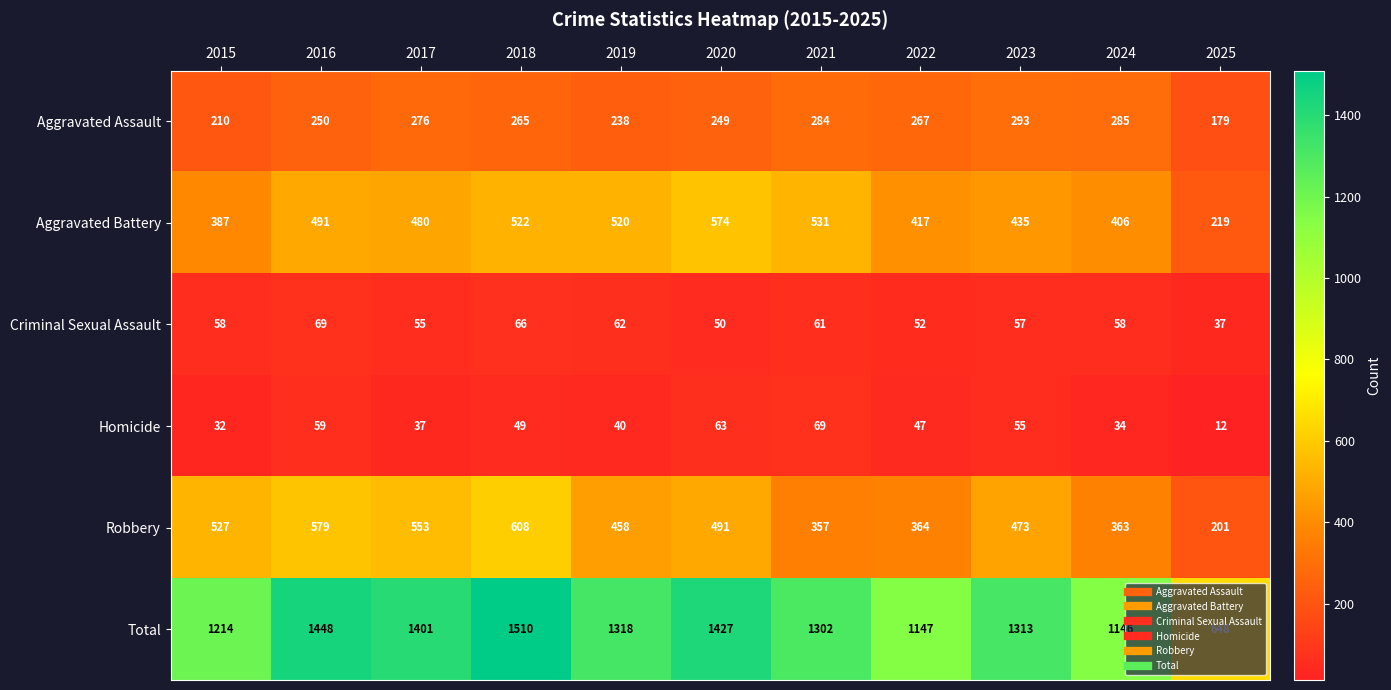

Which category has the lowest value across all series?

2025